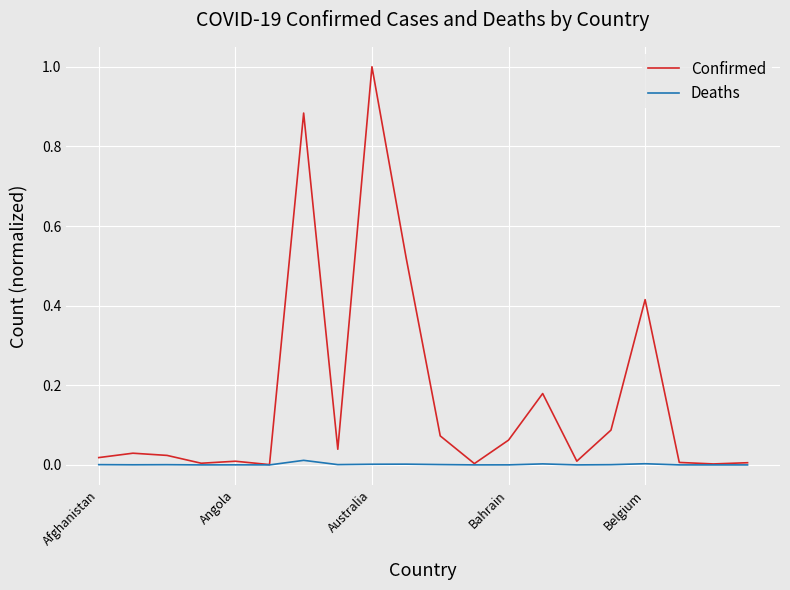

Which series has the widest spread of values?

Confirmed